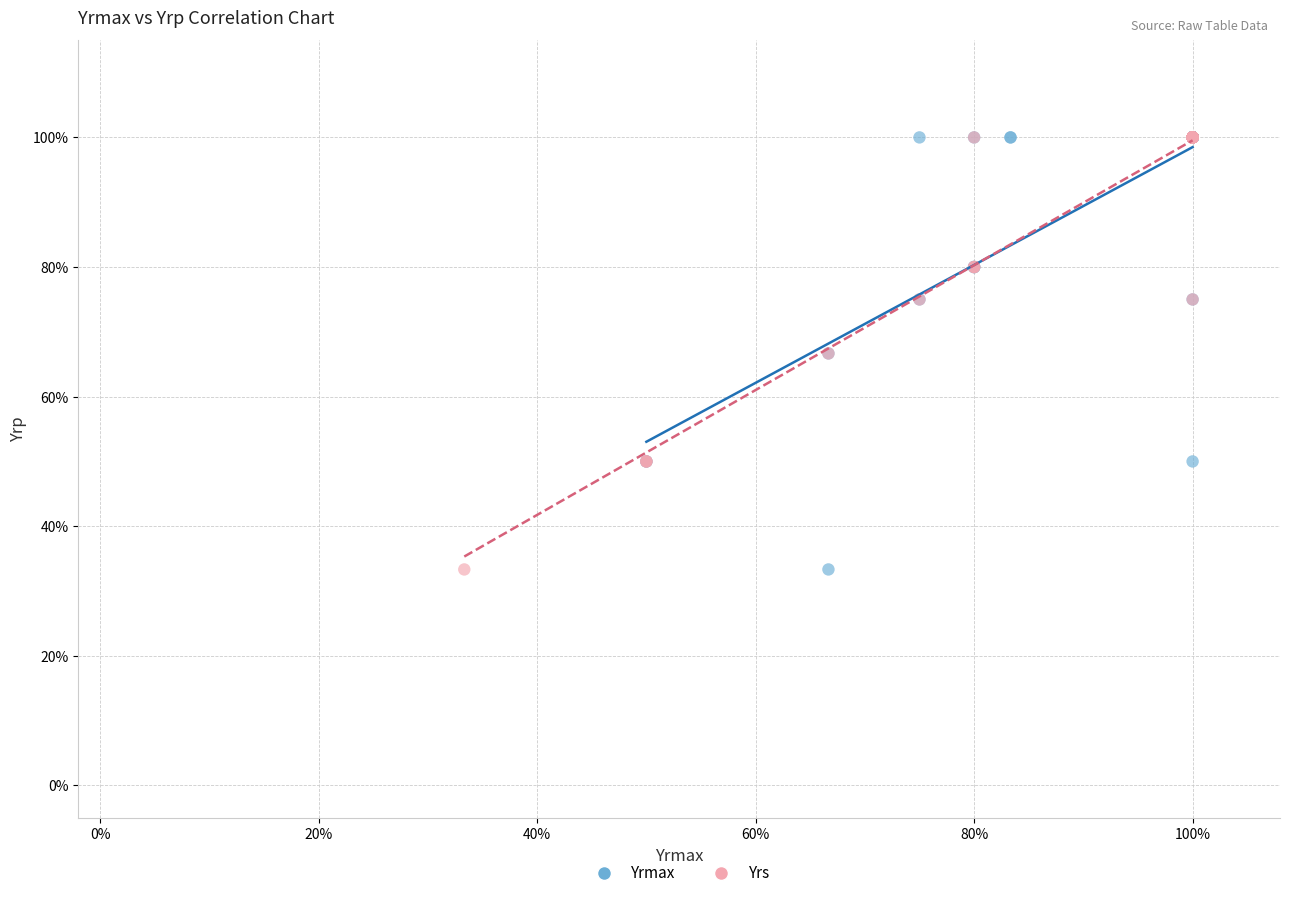

What are all the series names shown in the legend?

Yrmax, Yrs